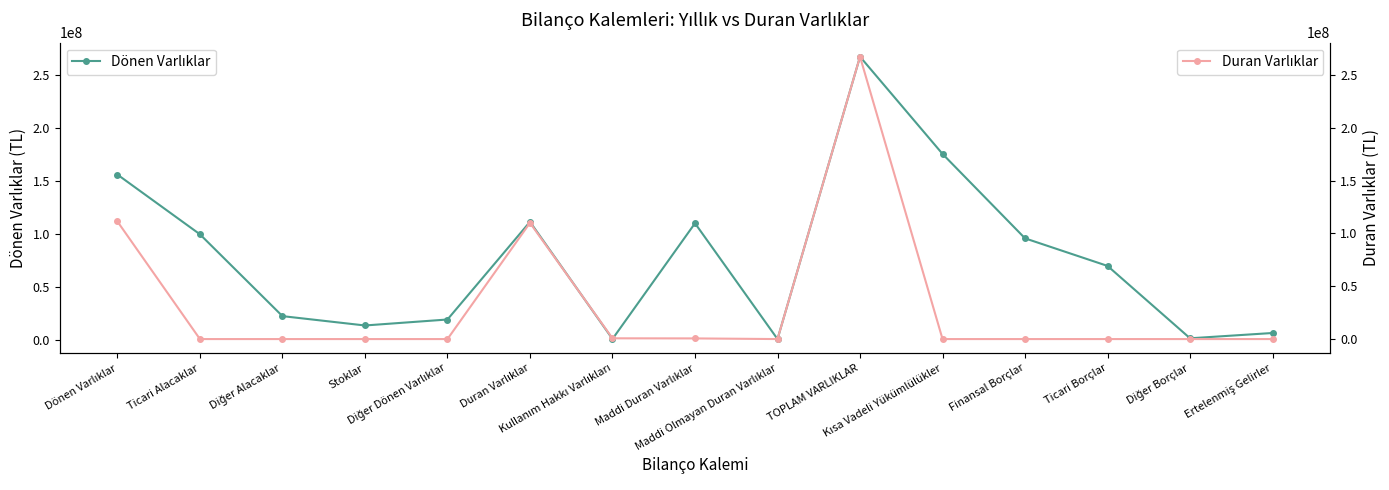

Reading left to right, transcribe all the data shown in this chart.

Dönen Varlıklar: Dönen Varlıklar=155864296	Ticari Alacaklar=99505579	Diğer Alacaklar=22269252	Stoklar=13448546	Diğer Dönen Varlıklar=19086006	Duran Varlıklar=111255744	Kullanım Hakkı Varlıkları=721615	Maddi Duran Varlıklar=109915096	Maddi Olmayan Duran Varlıklar=619033	TOPLAM VARLIKLAR=267120040	Kısa Vadeli Yükümlülükler=175349980	Finansal Borçlar=95672495	Ticari Borçlar=69644203	Diğer Borçlar=1345528	Ertelenmiş Gelirler=6353434
Duran Varlıklar: Dönen Varlıklar=111255744	Ticari Alacaklar=0	Diğer Alacaklar=0	Stoklar=0	Diğer Dönen Varlıklar=0	Duran Varlıklar=109915096	Kullanım Hakkı Varlıkları=721615	Maddi Duran Varlıklar=619033	Maddi Olmayan Duran Varlıklar=0	TOPLAM VARLIKLAR=267120040	Kısa Vadeli Yükümlülükler=0	Finansal Borçlar=0	Ticari Borçlar=0	Diğer Borçlar=0	Ertelenmiş Gelirler=0